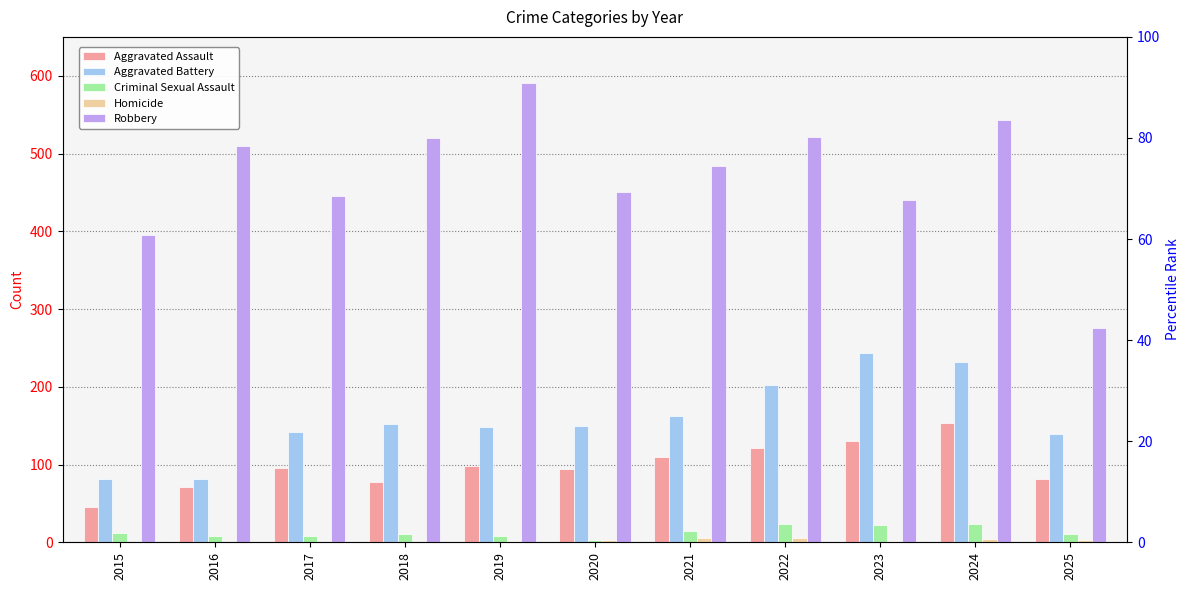

What is the difference between the maximum and minimum values in the Homicide series?

6